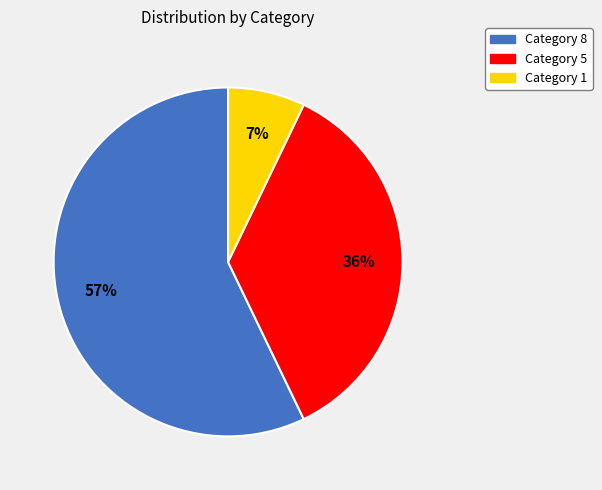

Is there a majority slice in this chart?

Yes